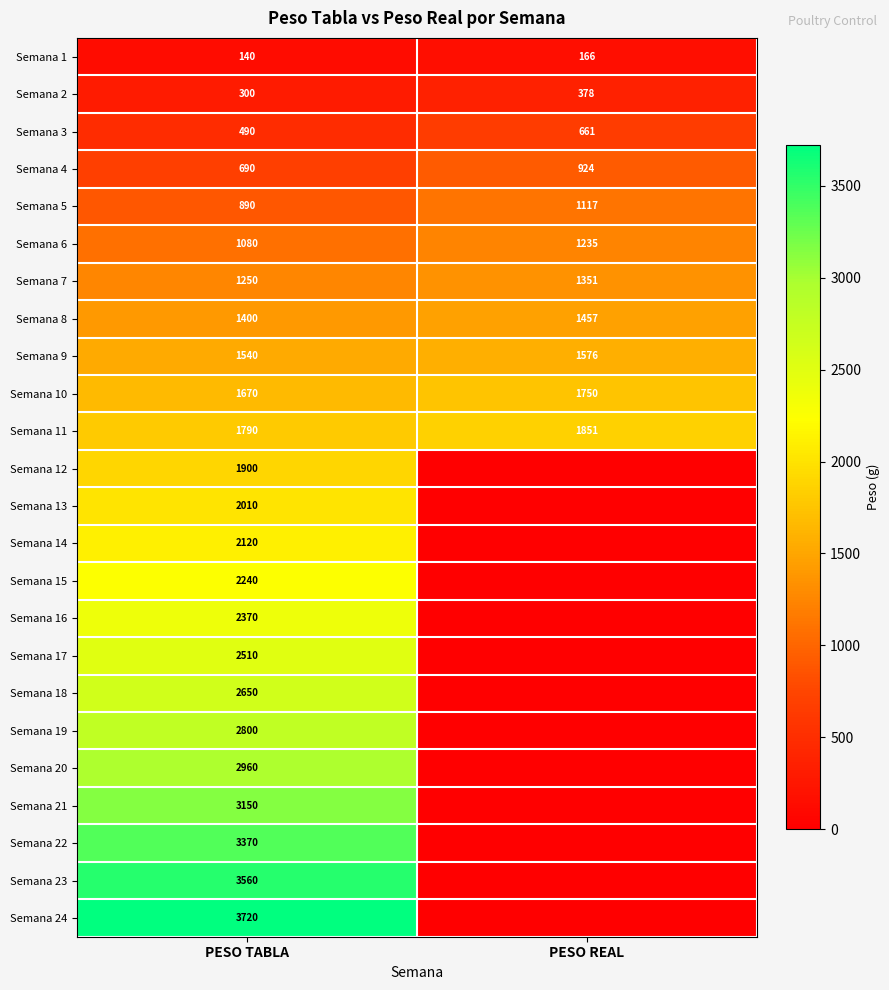

At which label does Semana 7 reach its peak?

PESO REAL